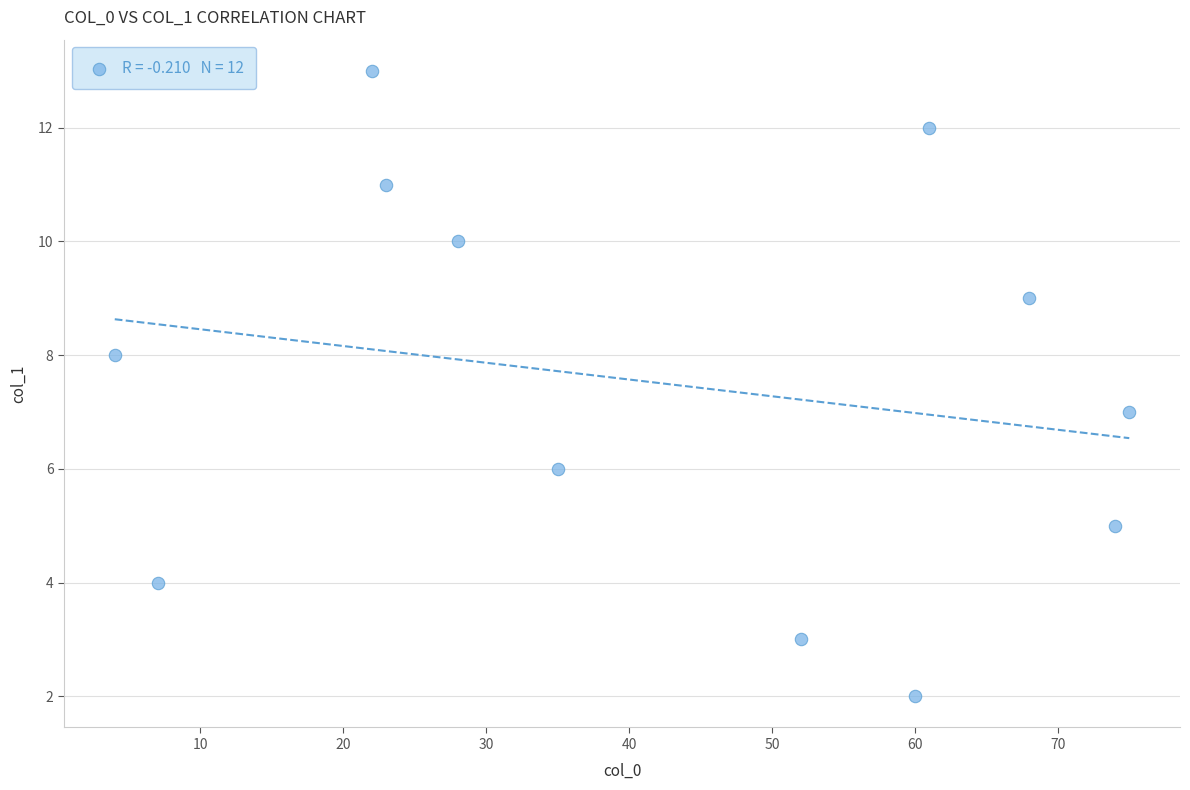

What is the range of Y values (max minus min)?

11.0